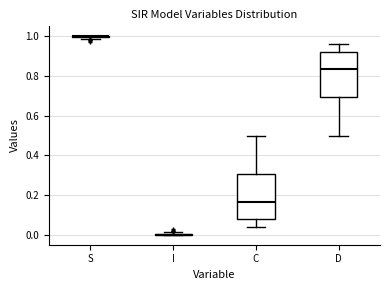

Reading left to right, read every box against the y-axis: the position of its median line, the range the box covers, and the ends of its whiskers. The values are not printed on the chart, so give them approximately, as read against the axis.

S: box collapsed to a line at 1.00, whiskers 0.98 to 1.00
I: box collapsed to a line at 0.00, whiskers 0.00 to 0.02
C: median 0.16, box 0.08 to 0.30, whiskers 0.04 to 0.50
D: median 0.84, box 0.70 to 0.92, whiskers 0.50 to 0.96